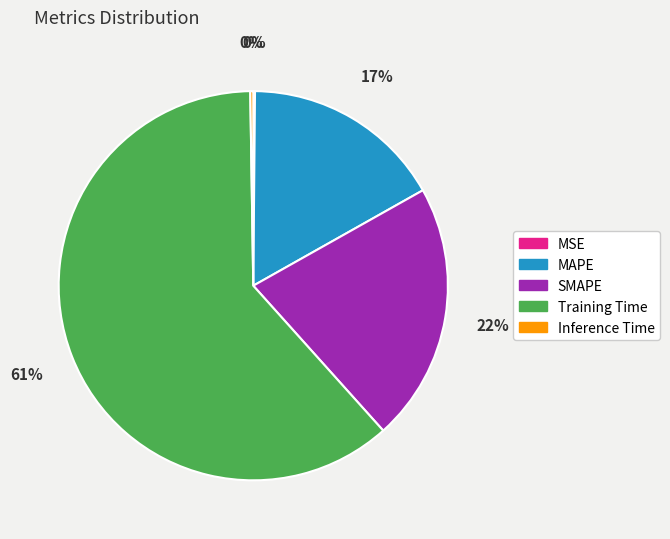

True or false: SMAPE accounts for 22% of the total.

True